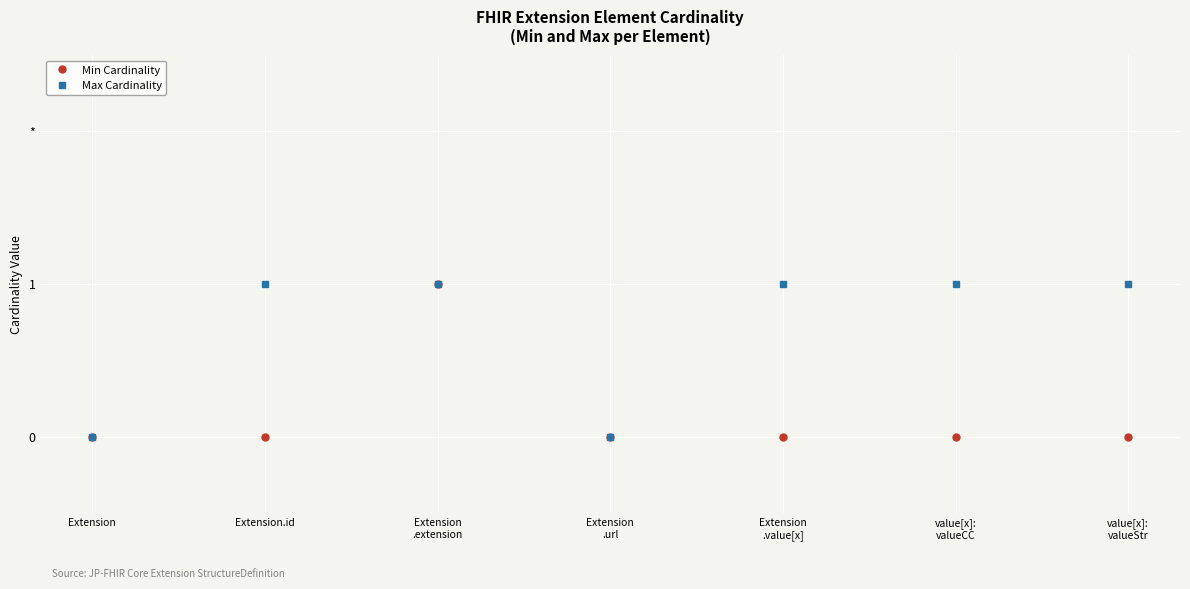

Which has a higher value, Extension
.value[x] or value[x]:
valueCC?

Extension
.value[x]